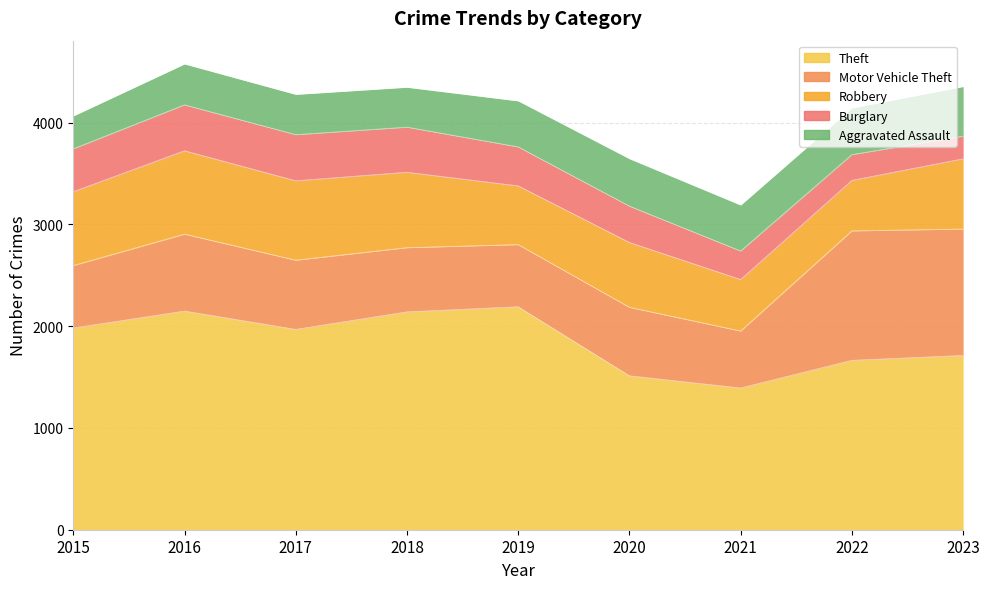

Between 2016 and 2020, which is larger?

2016